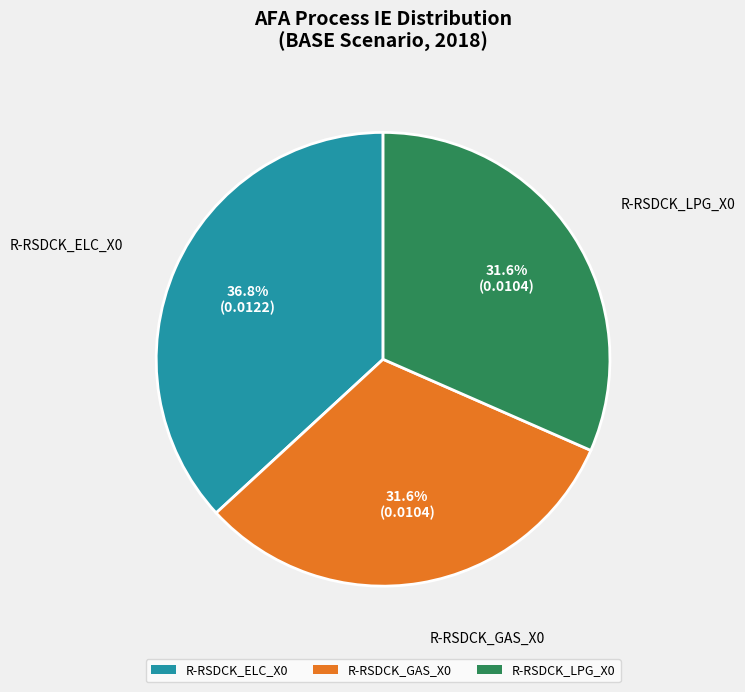

Is there a majority slice in this chart?

No